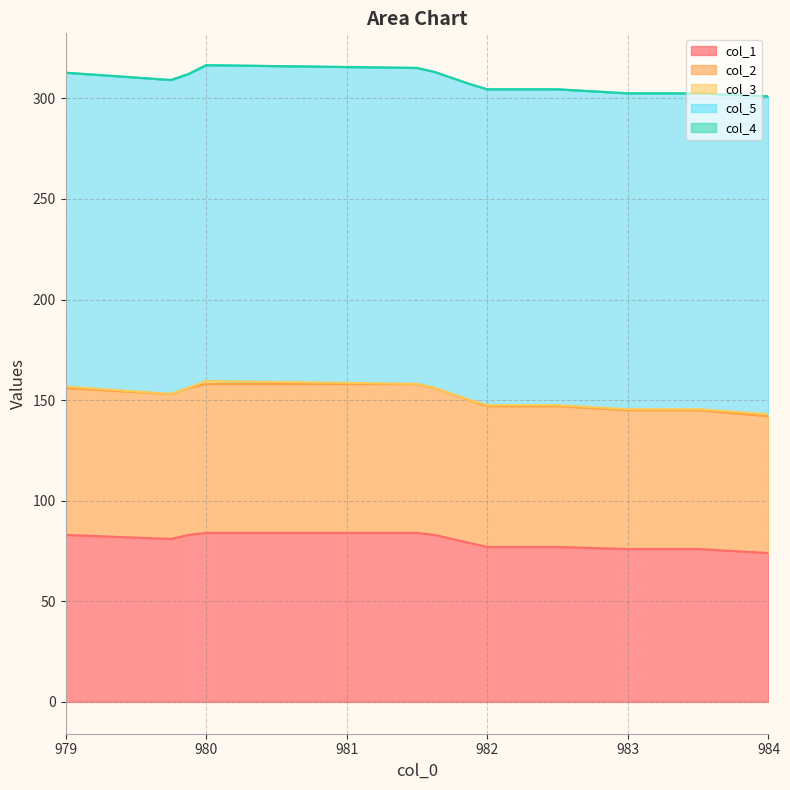

True or false: col_3 has more than 1 points higher than both neighbors.

False